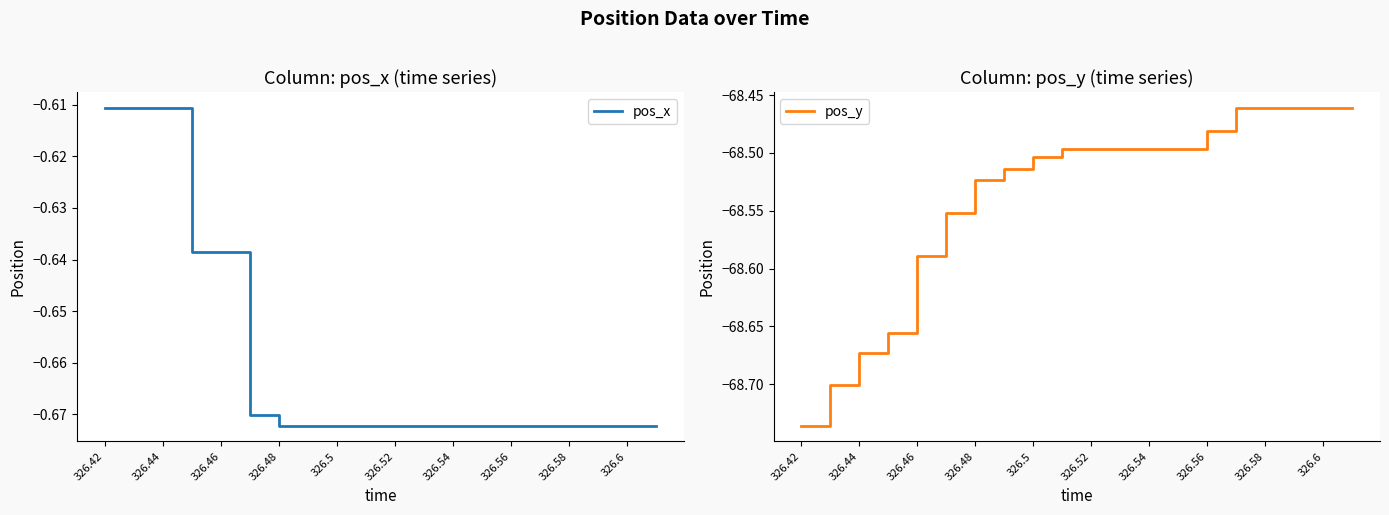

How many lines are shown in the chart?

2